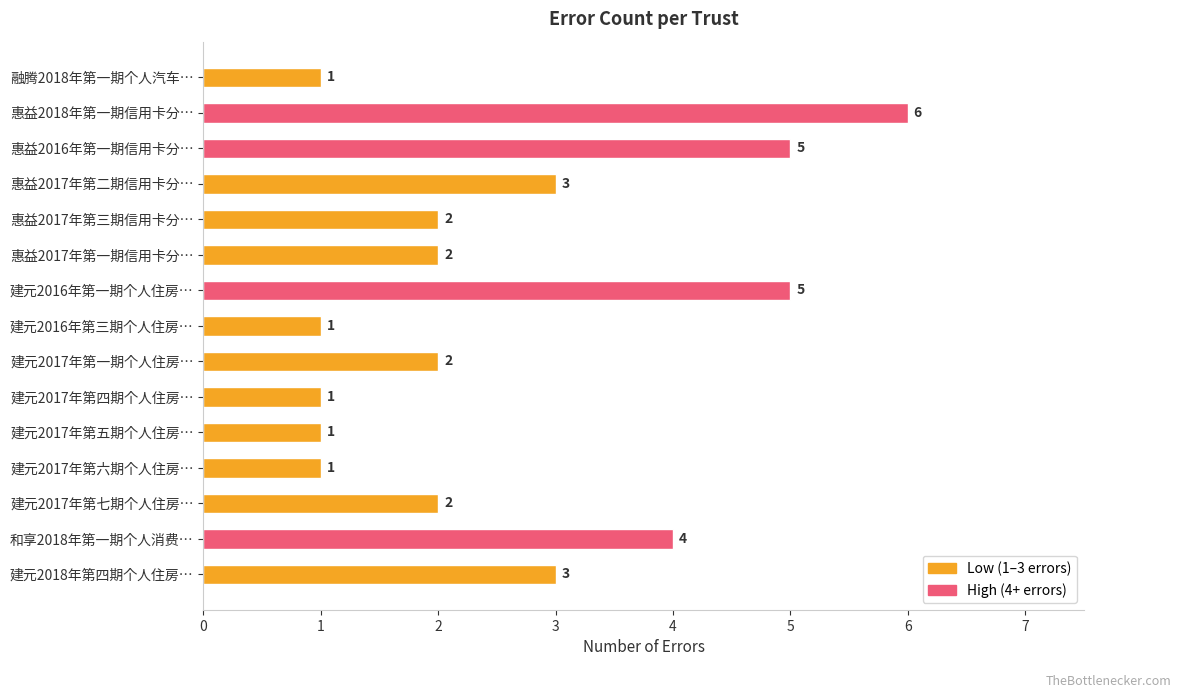

The value at 建元2017年第四期个人住房… is 1. True or false?

True